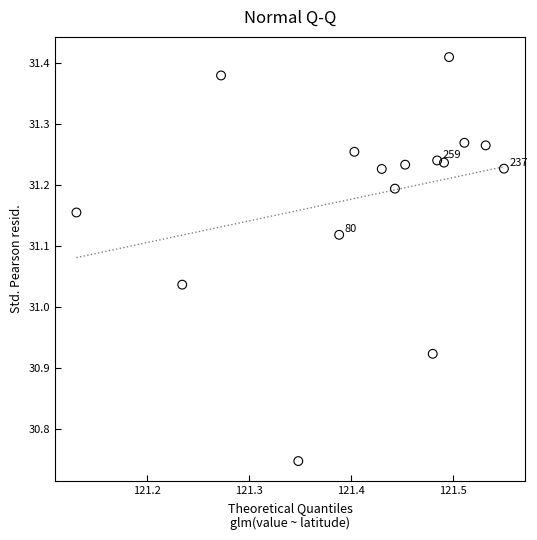

What is the range of X values (max minus min)?

0.4